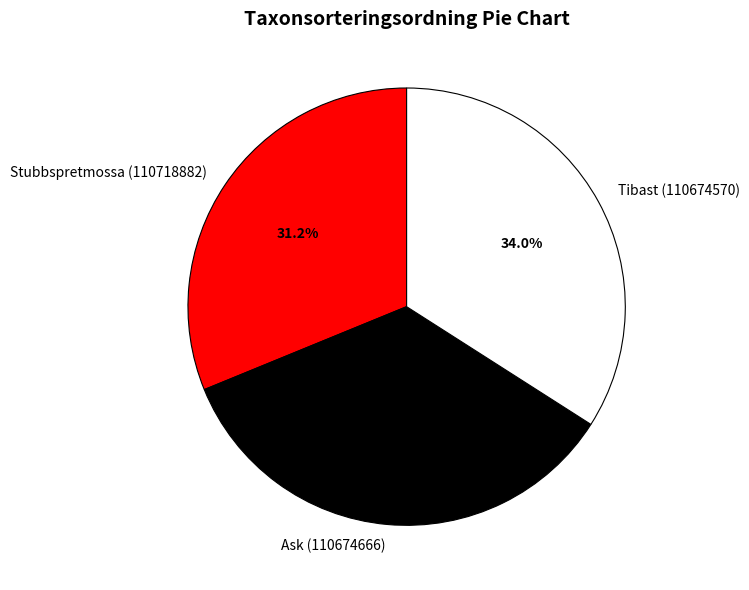

How many slices are in this pie chart?

3